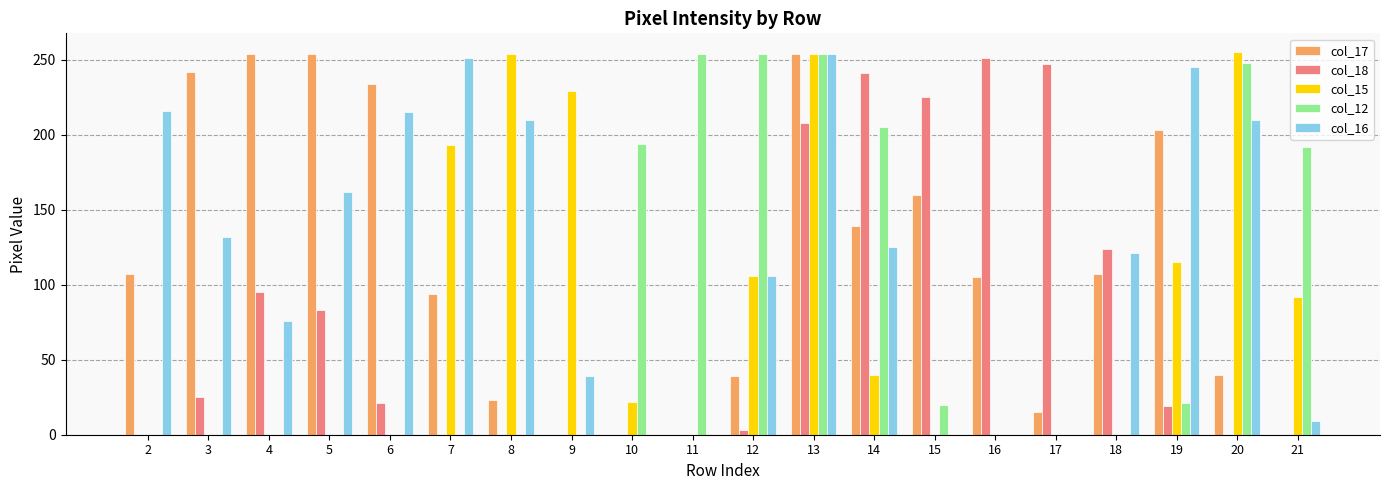

At which category is the sum across all series the highest?

13